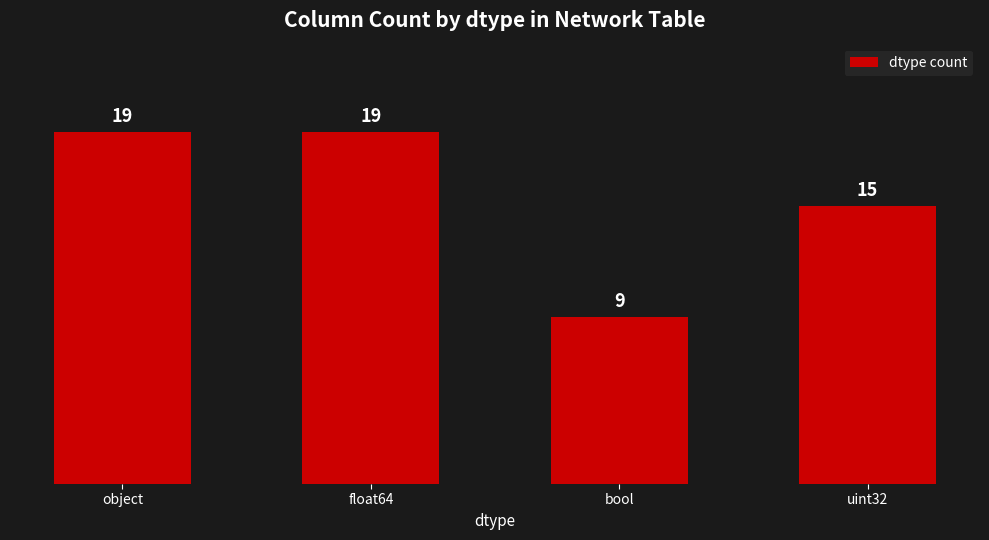

What position from the right is bool?

2